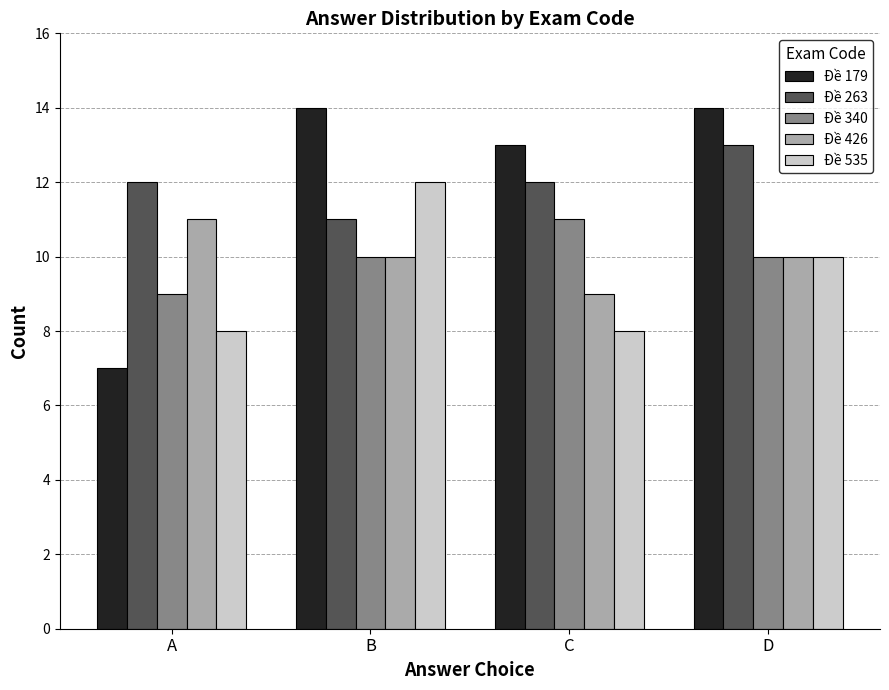

What is the smallest value displayed?

7